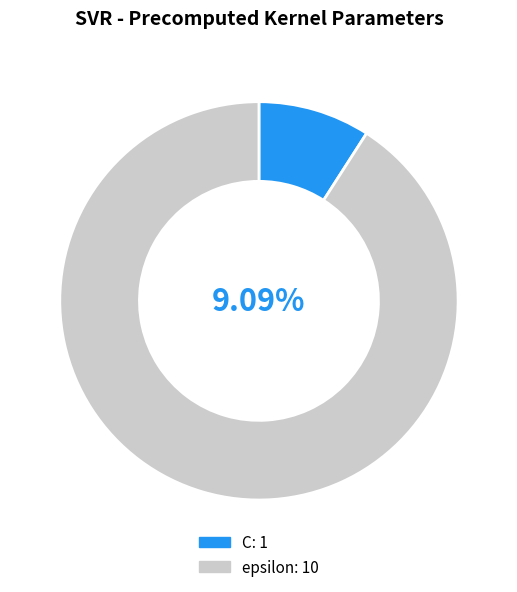

What is the total percentage of epsilon and C?

100.0%